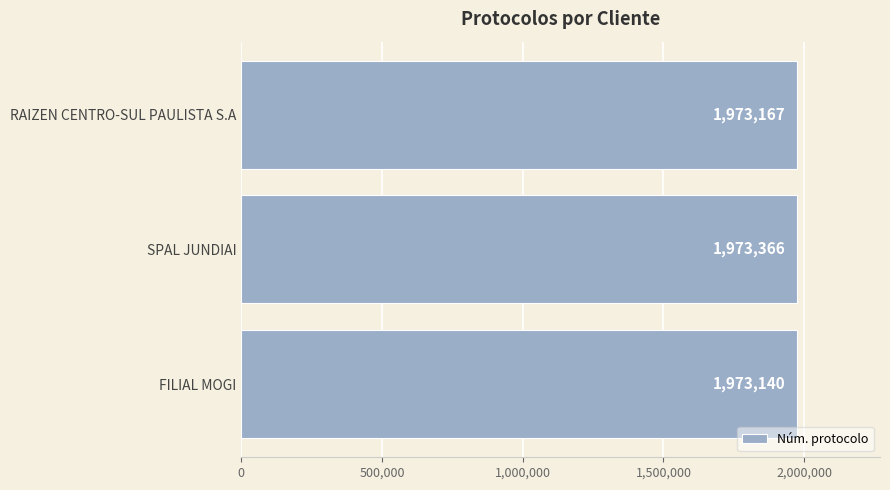

Reading bottom to top, extract all data points from this chart.

1973140	1973366	1973167